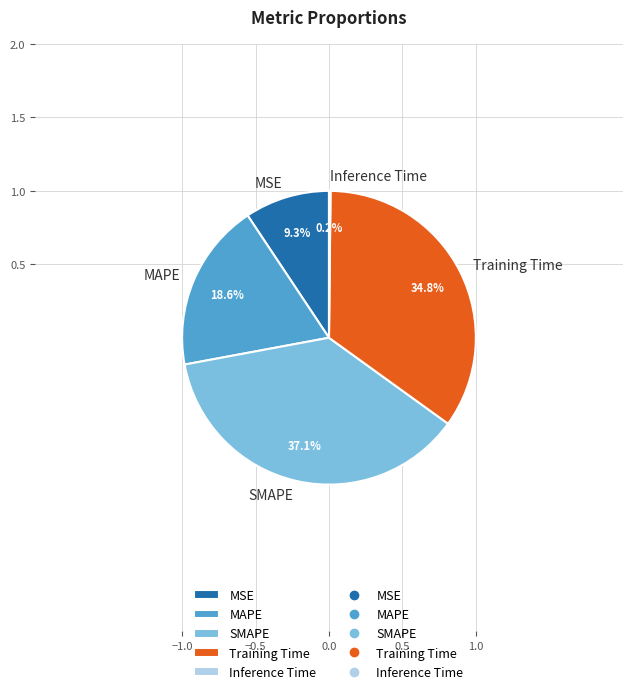

The Training Time slice represents 28% of the pie. True or false?

False